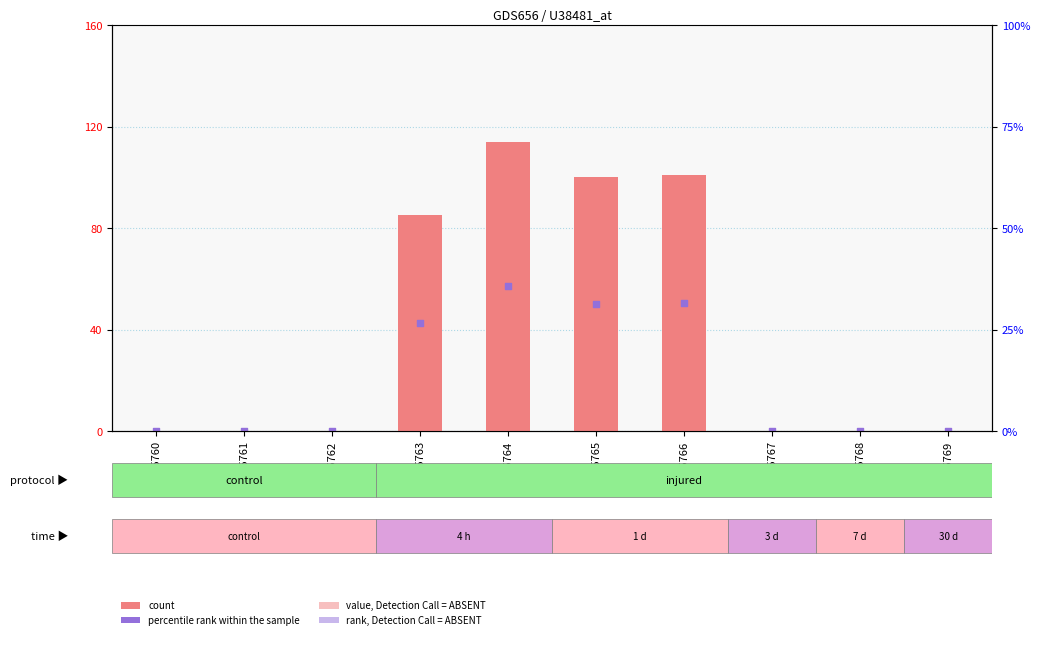

Which series contains the highest Y value?

count